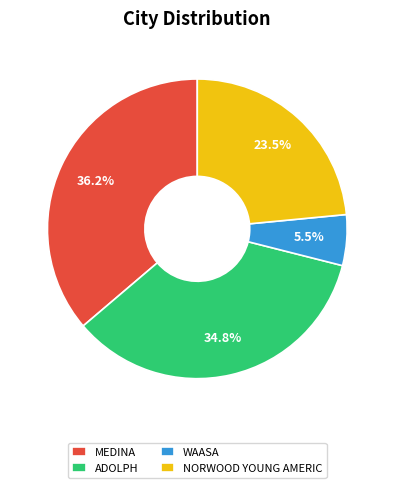

To the nearest percent, what is the difference between the largest and smallest slice percentages?

31%